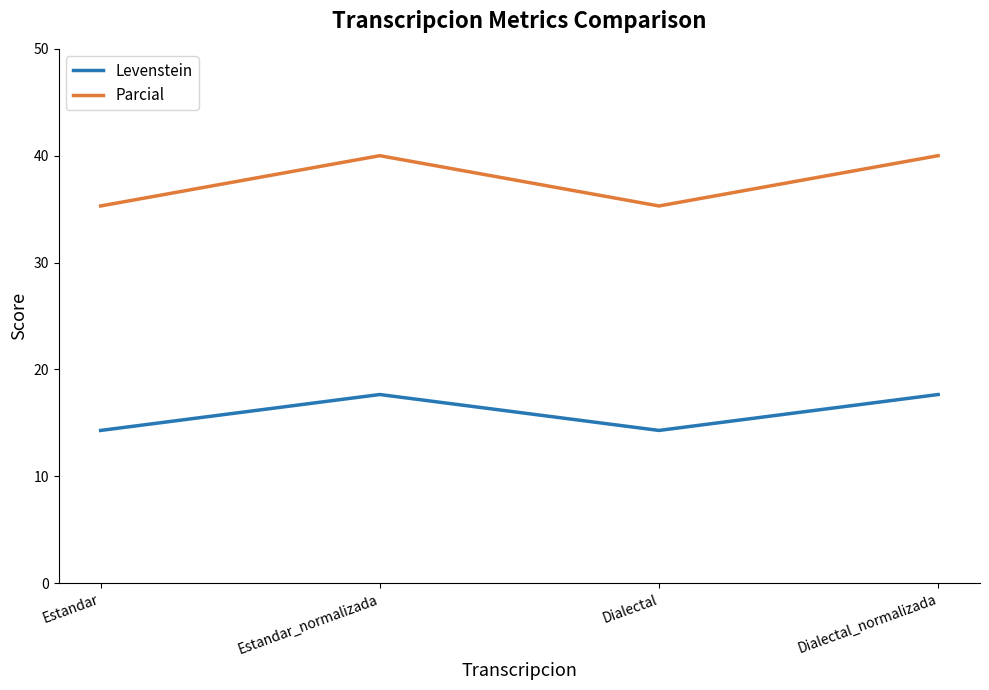

Where does the Levenstein series first go above 17?

Estandar_normalizada